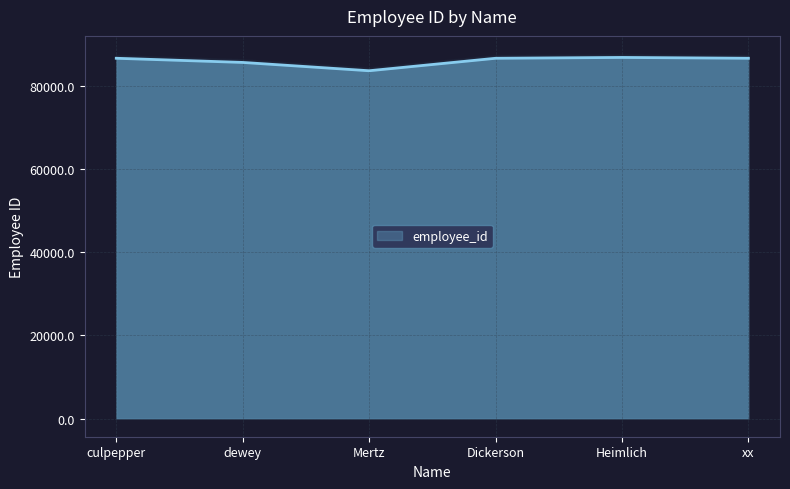

Reading left to right, what are all the values shown in this chart?

86545	85545	83545	86542	86745	86545